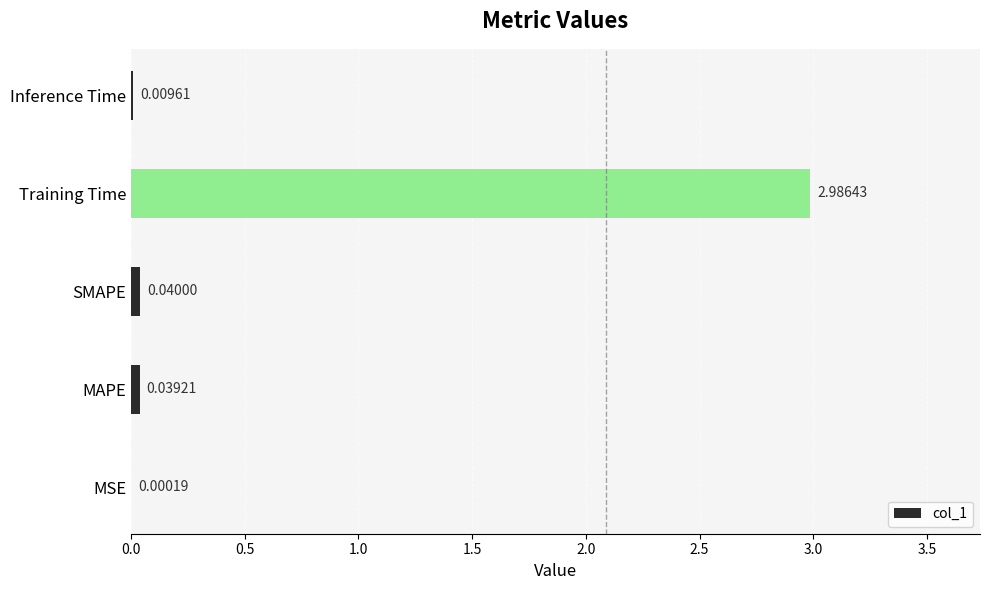

What is the sum of all values?

3.1